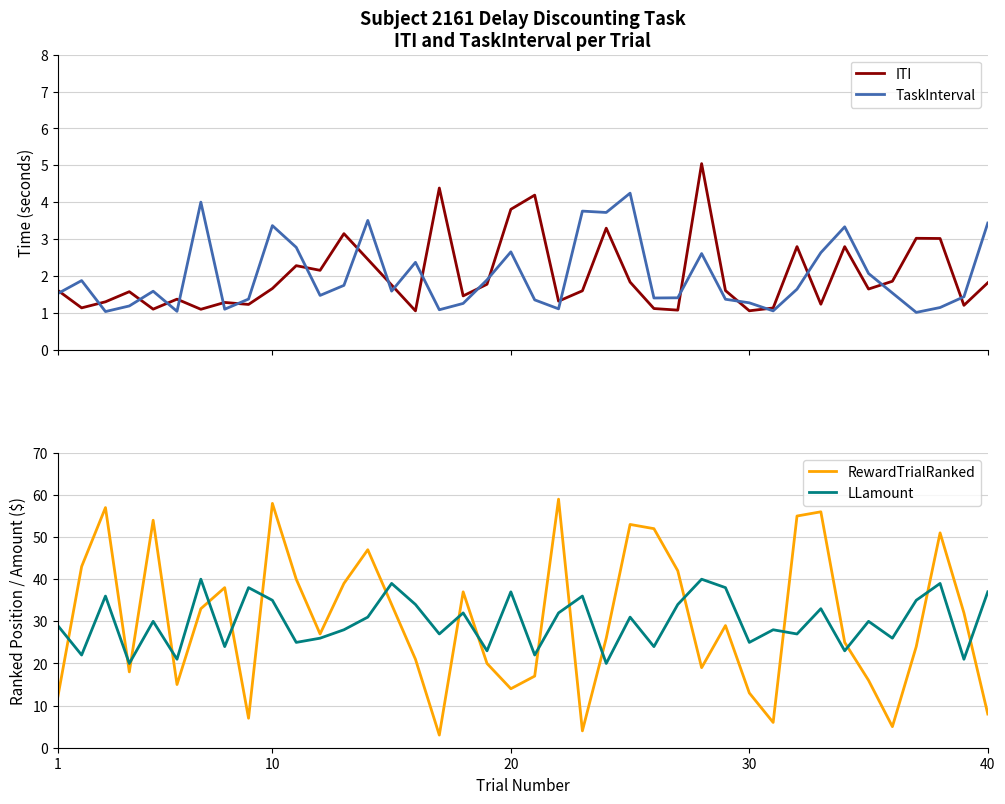

What is the maximum value for ITI?

5.0